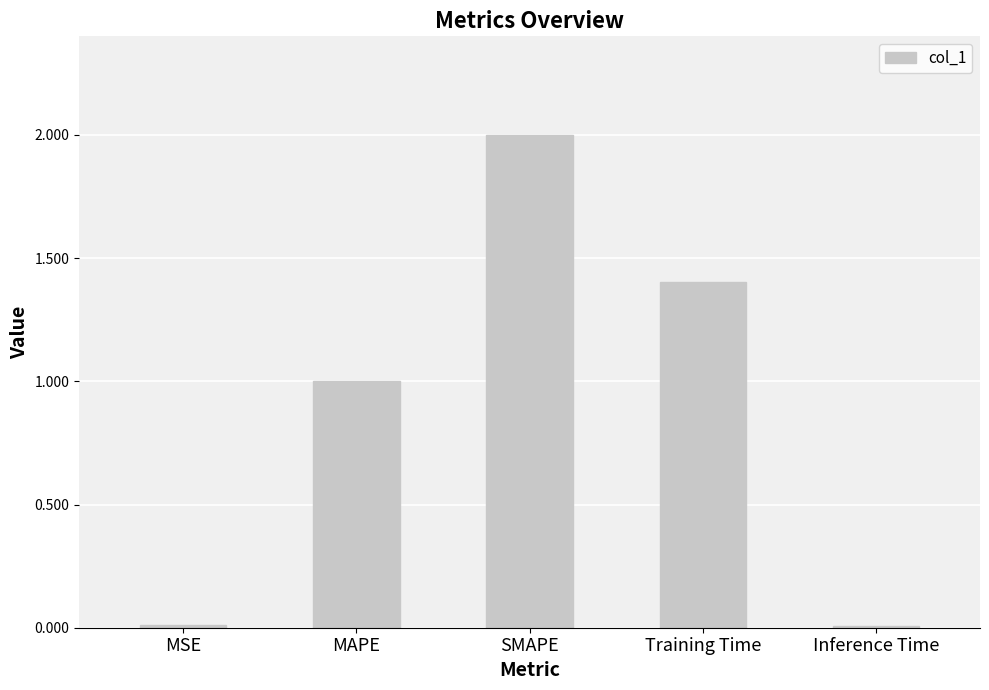

At which category does the chart reach its peak across all series?

SMAPE